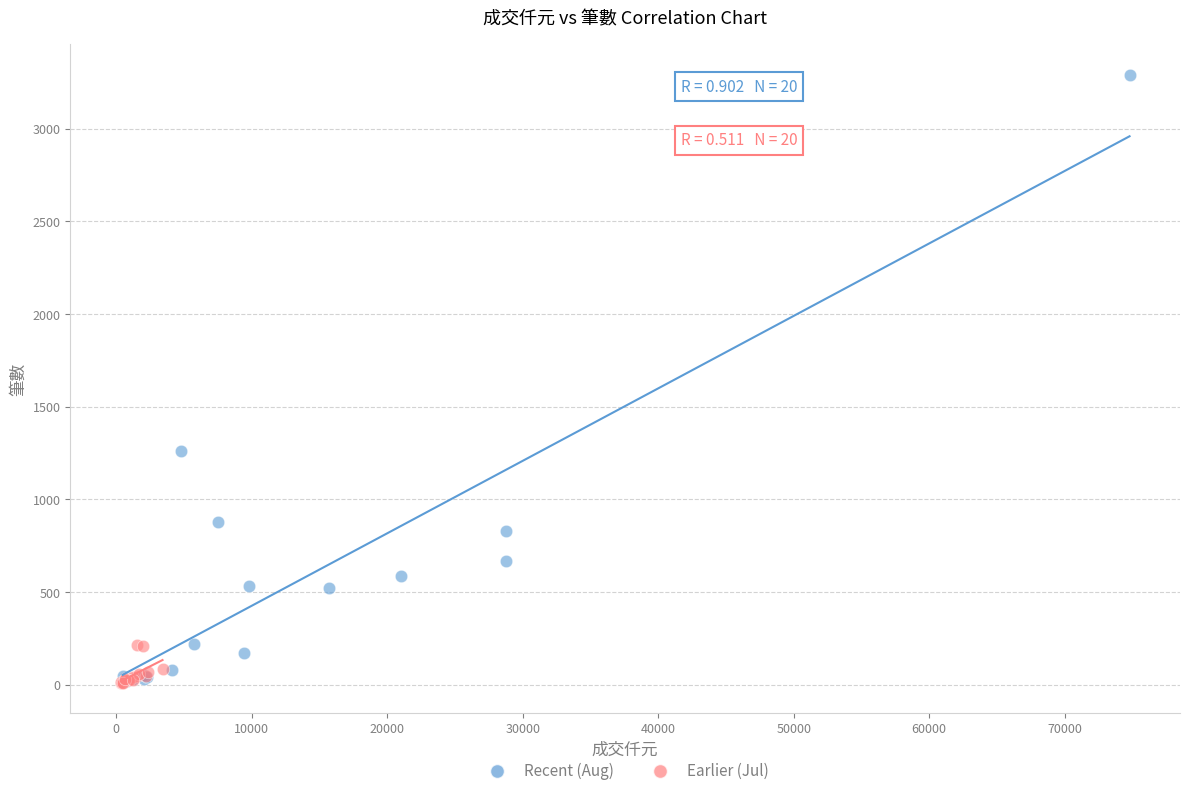

Which series has the largest Y range (max minus min)?

Recent (Aug)